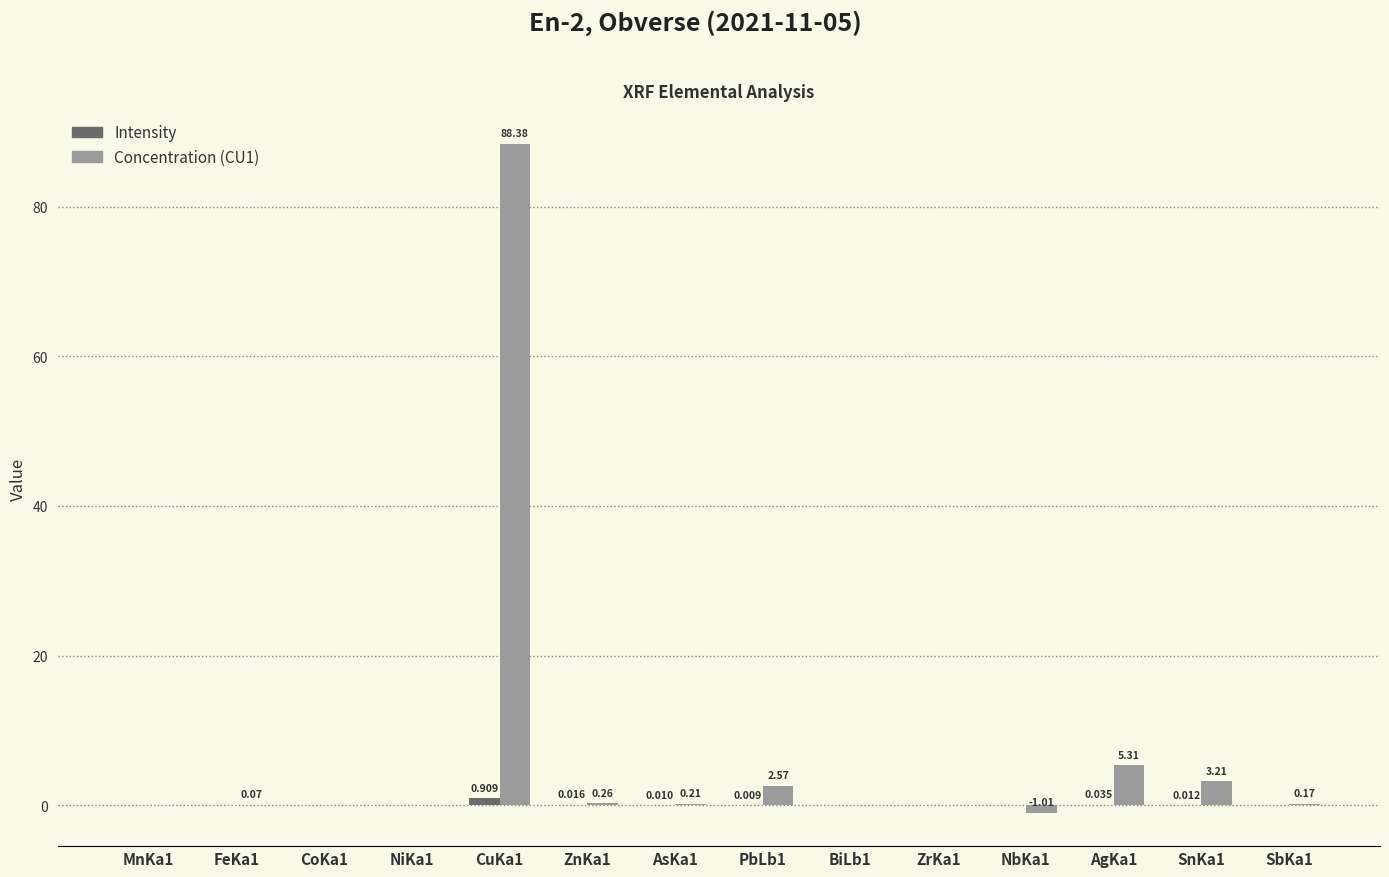

How many groups of bars are there?

14